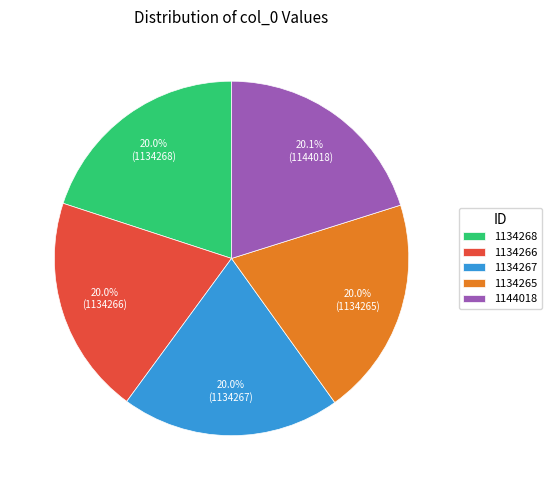

Is there any slice that represents more than half of the pie?

No